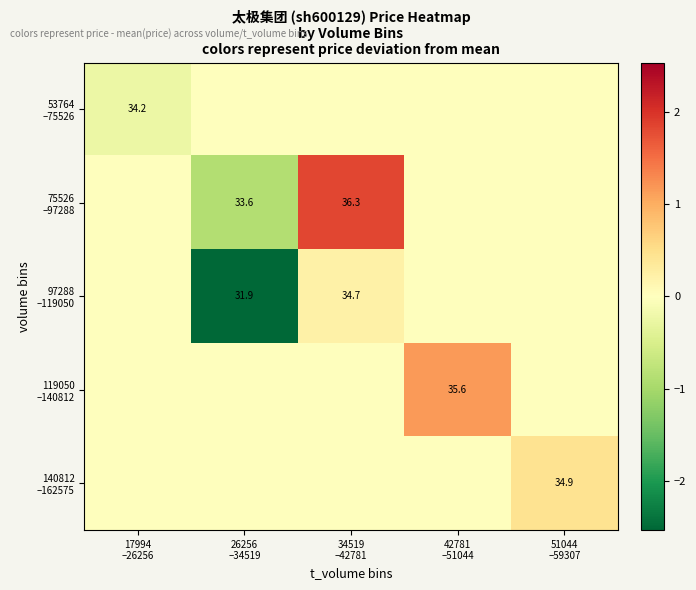

At which label is 53764 –75526 closest to 0?

26256 –34519